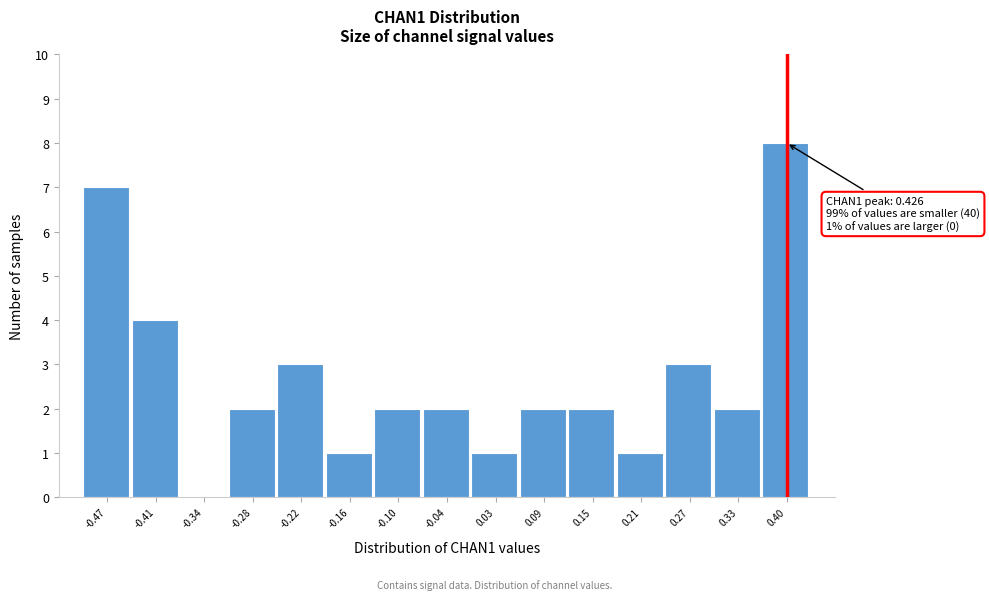

Reading left to right, what are all the values shown in this chart?

-0.47=7	-0.41=4	-0.34=0	-0.28=2	-0.22=3	-0.16=1	-0.10=2	-0.04=2	0.03=1	0.09=2	0.15=2	0.21=1	0.27=3	0.33=2	0.40=8